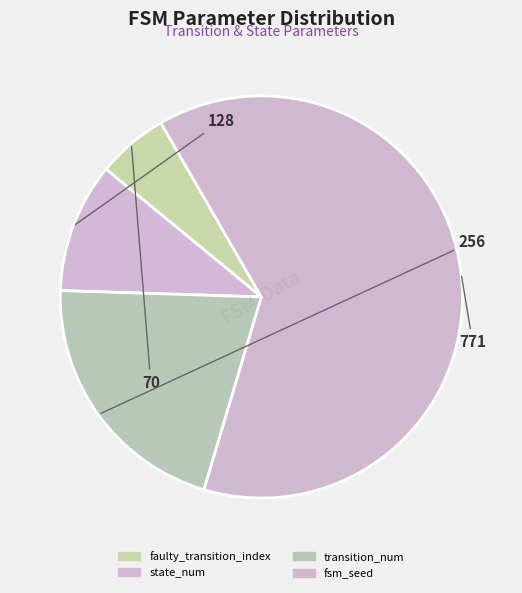

How many slices are in this pie chart?

4